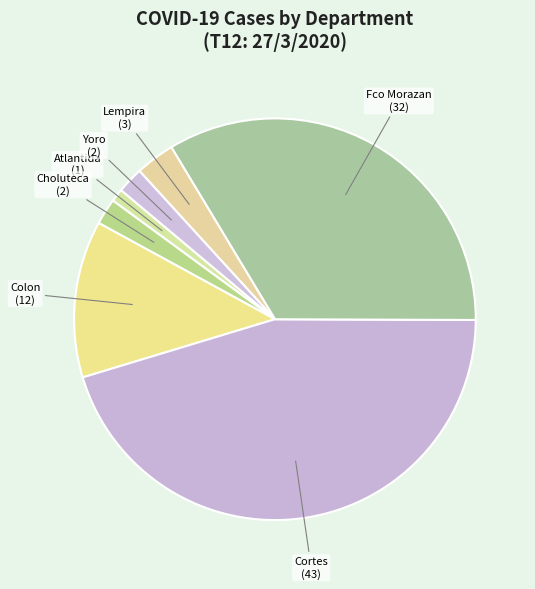

Combined, do Cortes and Choluteca account for over 50%?

No